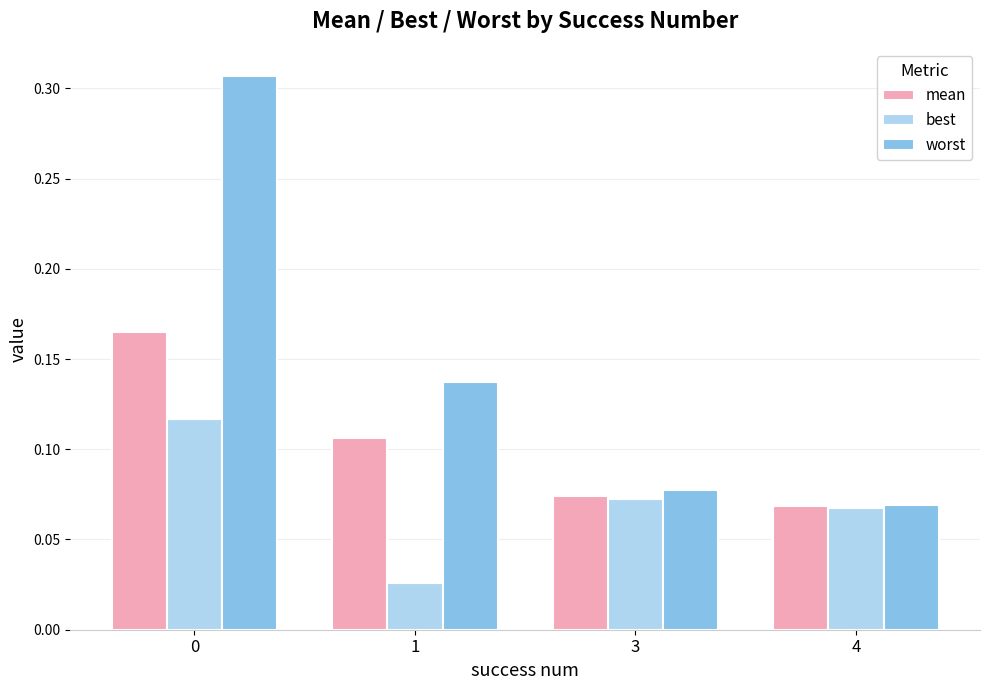

Is the value of best at 0 greater than the value of mean at 1?

Yes